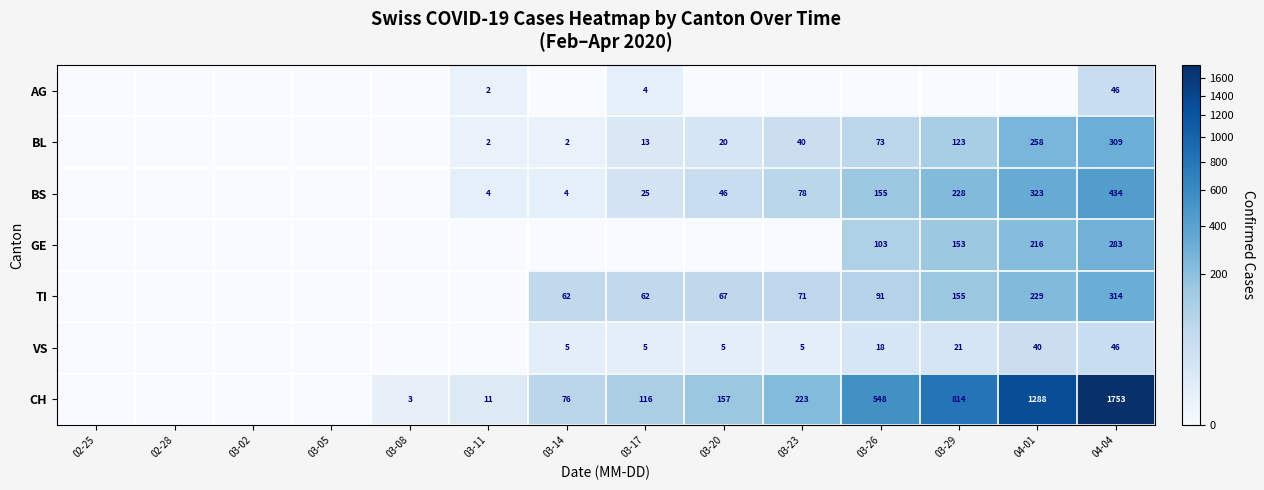

True or false: BL has a value of 161 at 03-29.

False